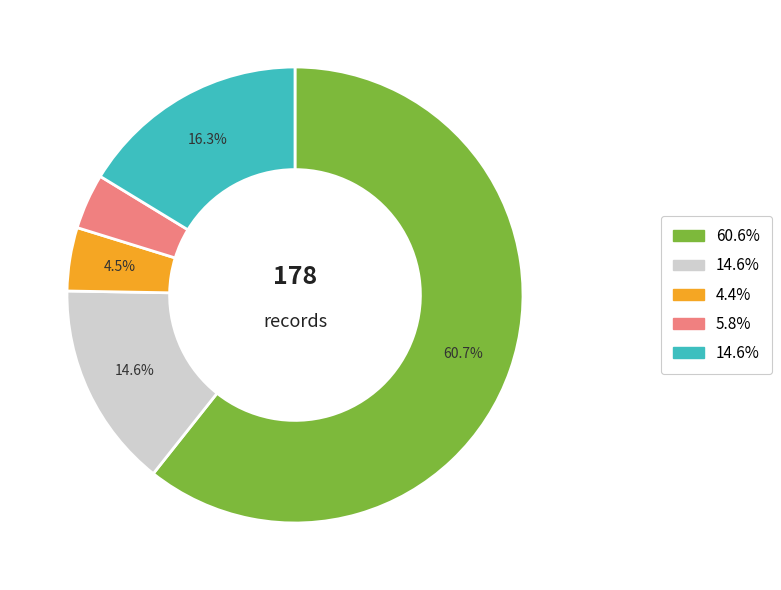

Does any single category account for the majority?

Yes